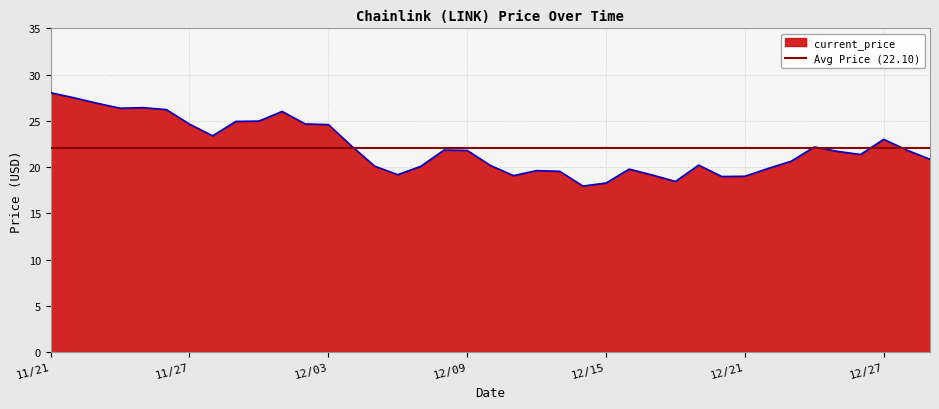

Where is the data nearest to the value 23?

12/27